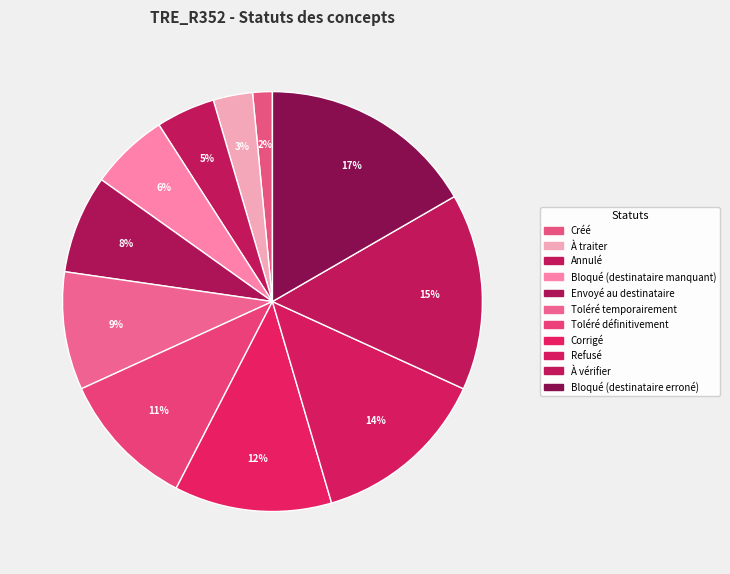

How many segments does this pie chart have?

11